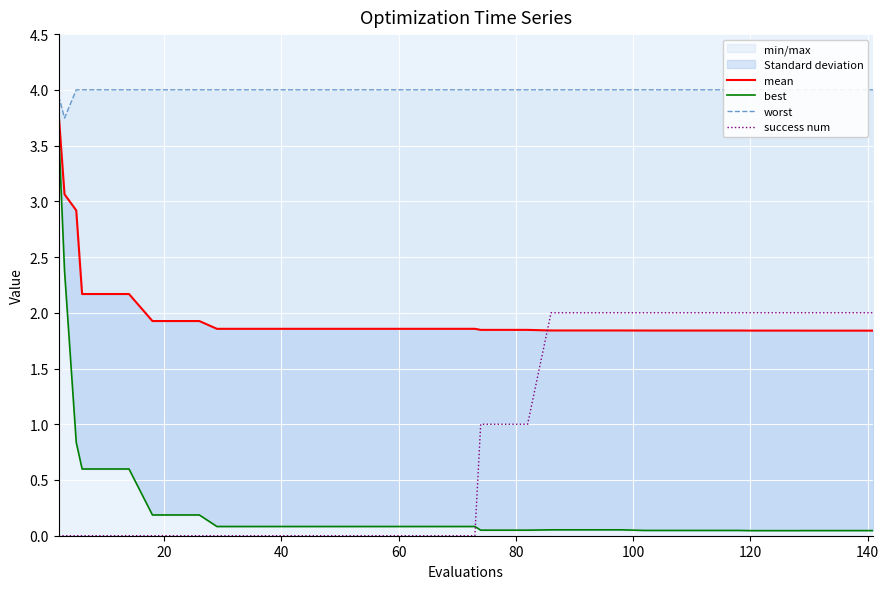

Is this an area chart (filled region under the line)?

No